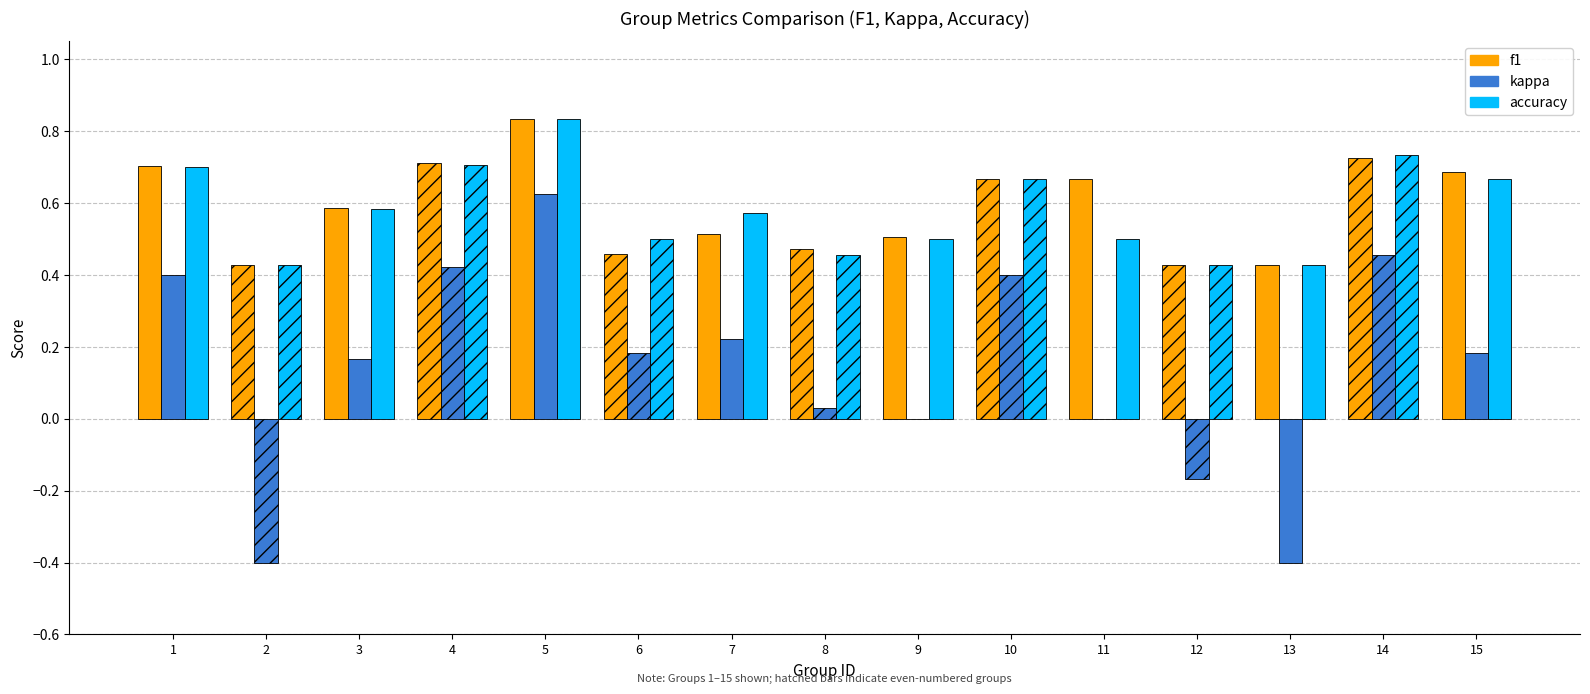

Between 11 and 13, which series saw the biggest shift?

kappa